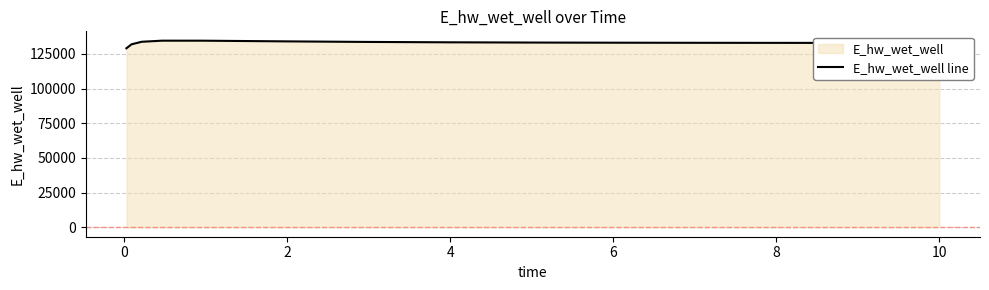

What is the greatest value displayed?

134508.0